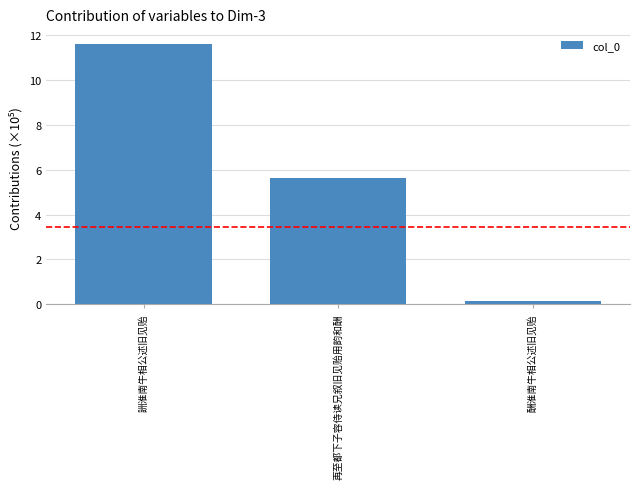

Which has a higher value, 酬淮南牛相公述旧见贻 or 詶淮南牛相公述旧见贻?

詶淮南牛相公述旧见贻